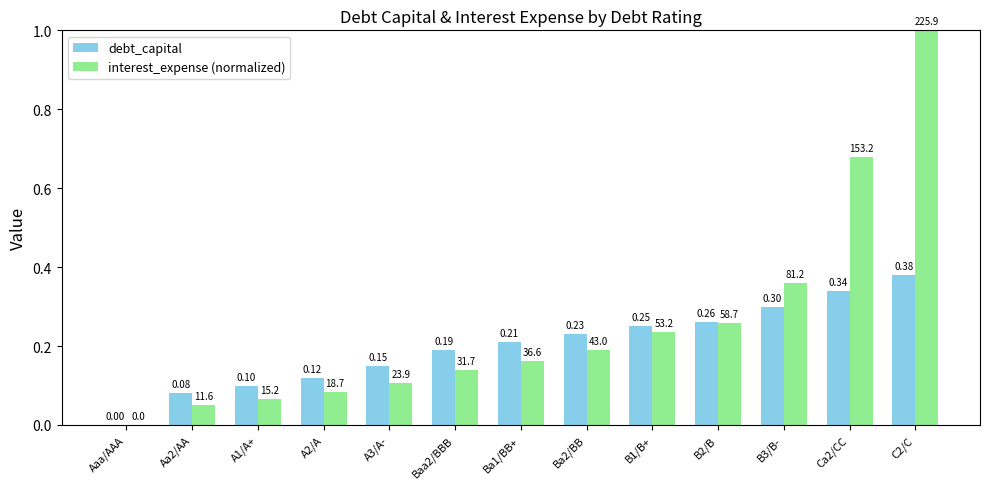

Which series has the largest total across all categories?

interest_expense (normalized)